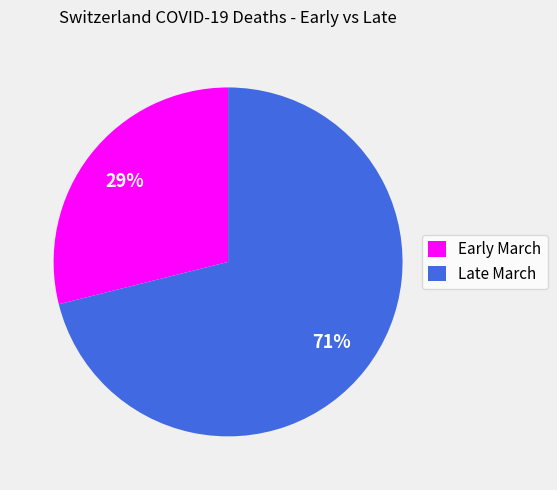

To the nearest percent, what is the difference between the largest and smallest slice percentages?

42%